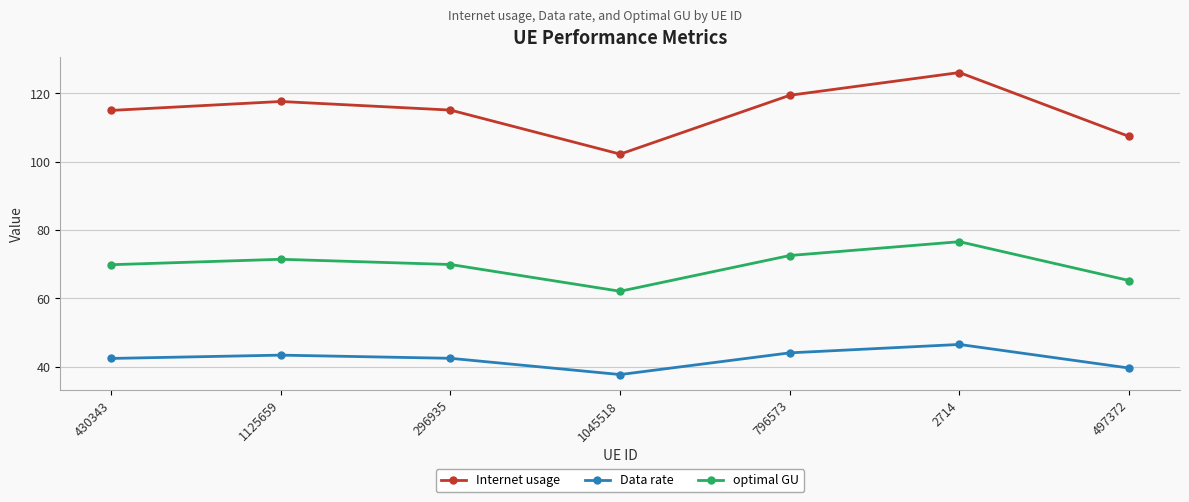

Rank the series at 796573 from highest to lowest value.

Internet usage, optimal GU, Data rate